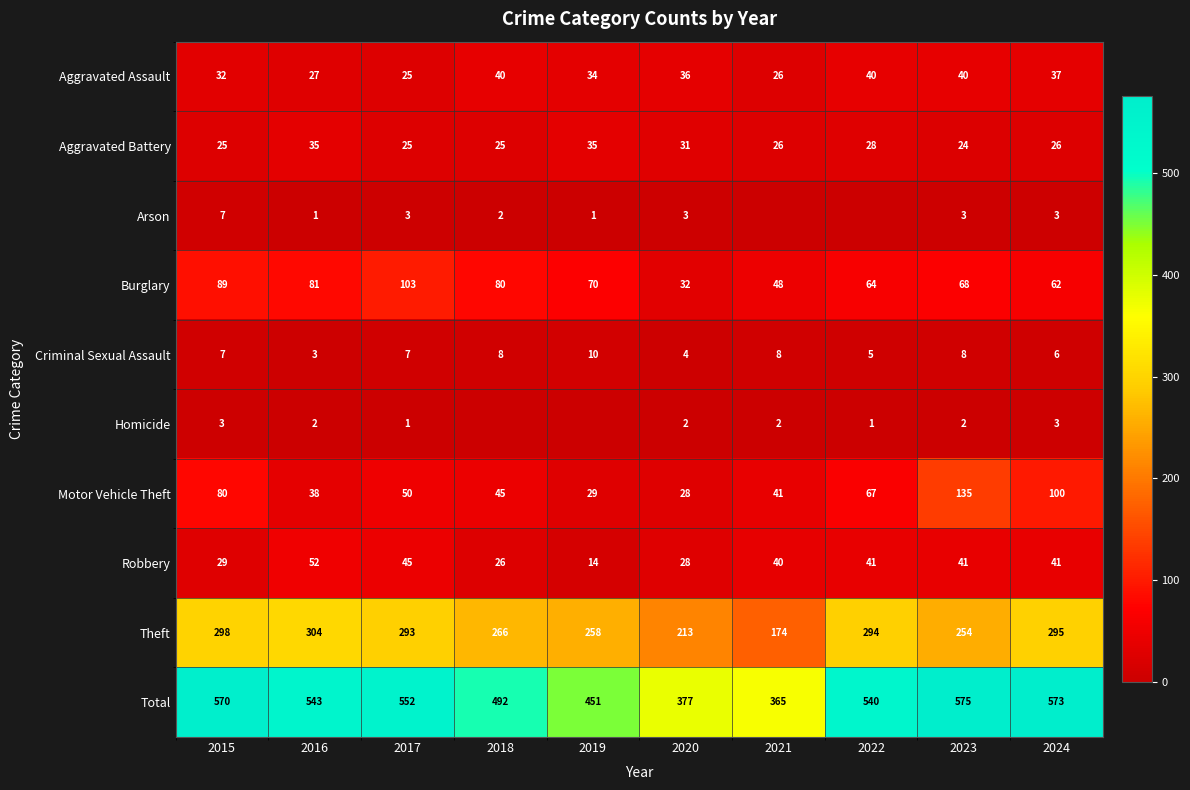

The Arson series shows 2 at 2019. True or false?

False